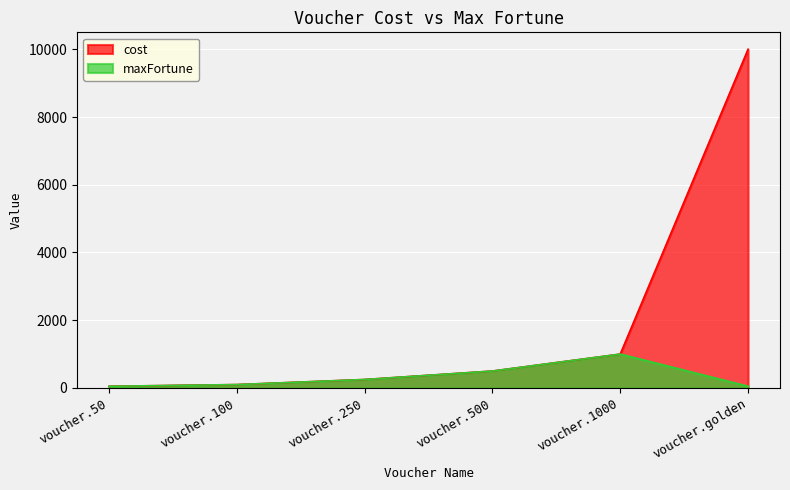

True or false: maxFortune and cost cross at least once.

False